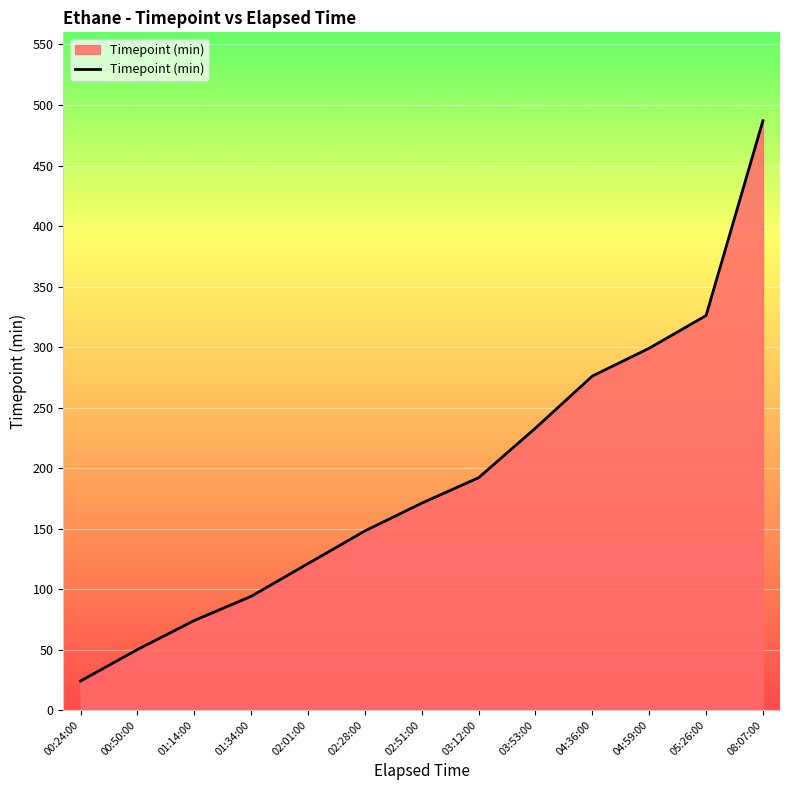

What is the change in value from 01:34:00 to 05:26:00?

+232